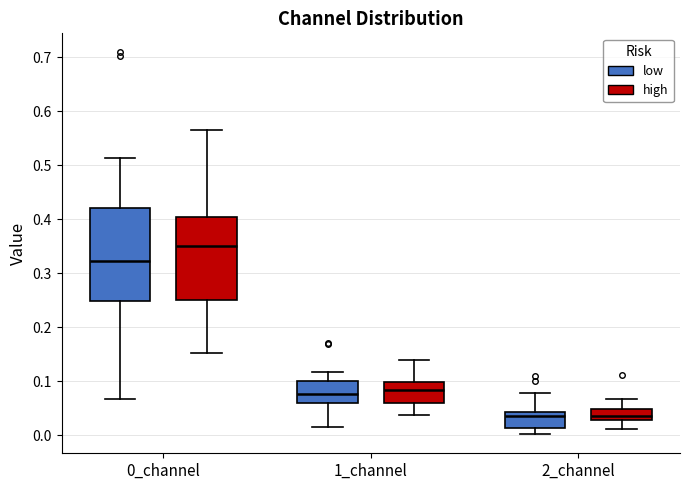

Reading left to right, transcribe this box plot: for each box, give where its median line is, the range the box spans, and where its two whiskers end, as read against the y-axis. The values are not printed on the chart, so give them approximately, as read against the axis.

0_channel (low): median 0.32, box 0.25 to 0.42, whiskers 0.07 to 0.51
0_channel (high): median 0.35, box 0.25 to 0.40, whiskers 0.15 to 0.57
1_channel (low): median 0.08, box 0.06 to 0.10, whiskers 0.02 to 0.12
1_channel (high): median 0.08, box 0.06 to 0.10, whiskers 0.04 to 0.14
2_channel (low): median 0.04 (just below the box's upper edge), box 0.01 to 0.04, whiskers 0.00 to 0.08
2_channel (high): median 0.04, box 0.03 to 0.05, whiskers 0.01 to 0.07